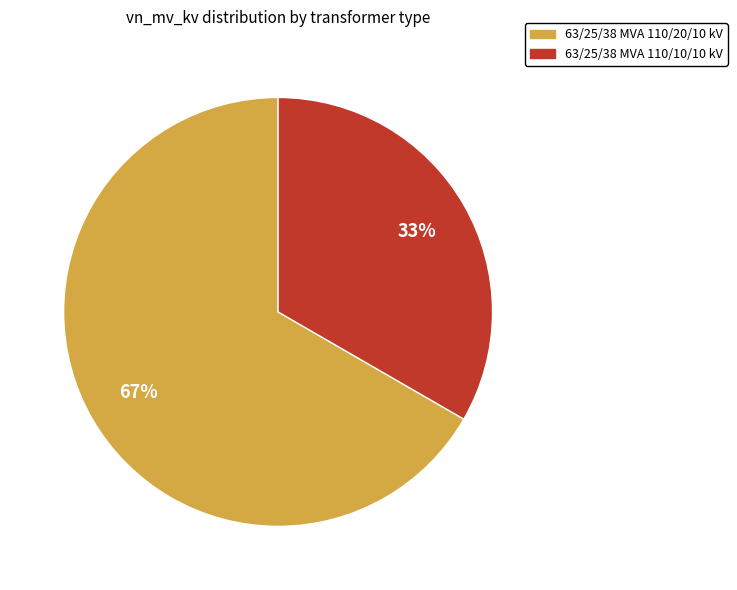

To the nearest percent, what is the combined percentage of 63/25/38 MVA 110/10/10 kV and 63/25/38 MVA 110/20/10 kV?

100%